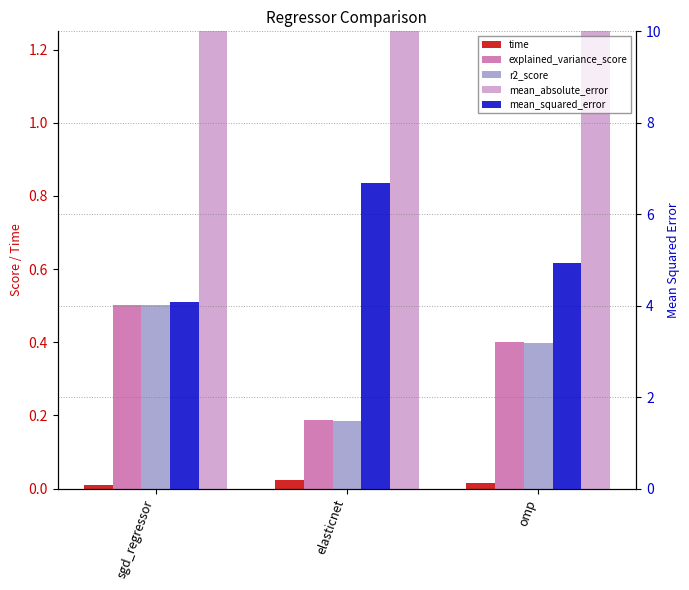

Is the value of mean_squared_error at elasticnet greater than the value of time at elasticnet?

Yes